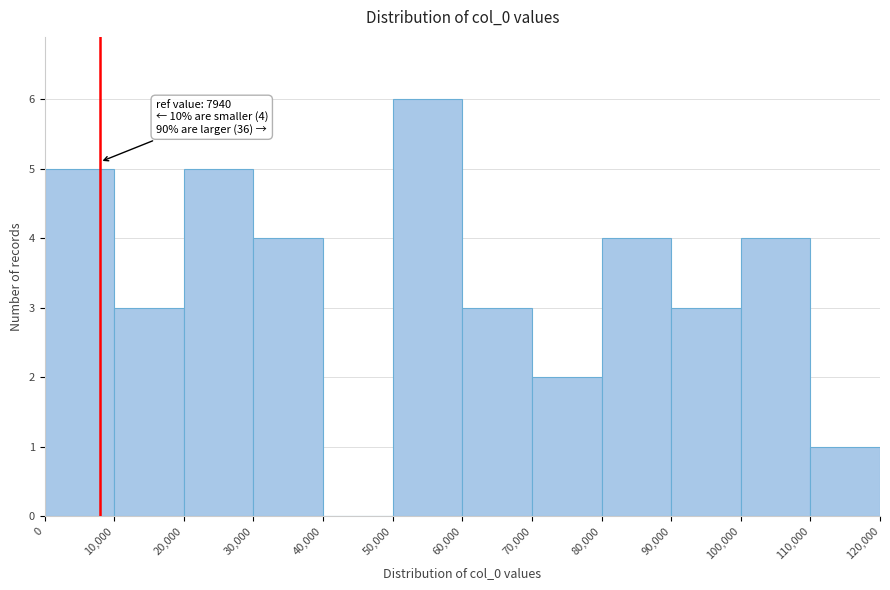

Over which range of the x-axis is the bar tallest?

50,000 to 60,000